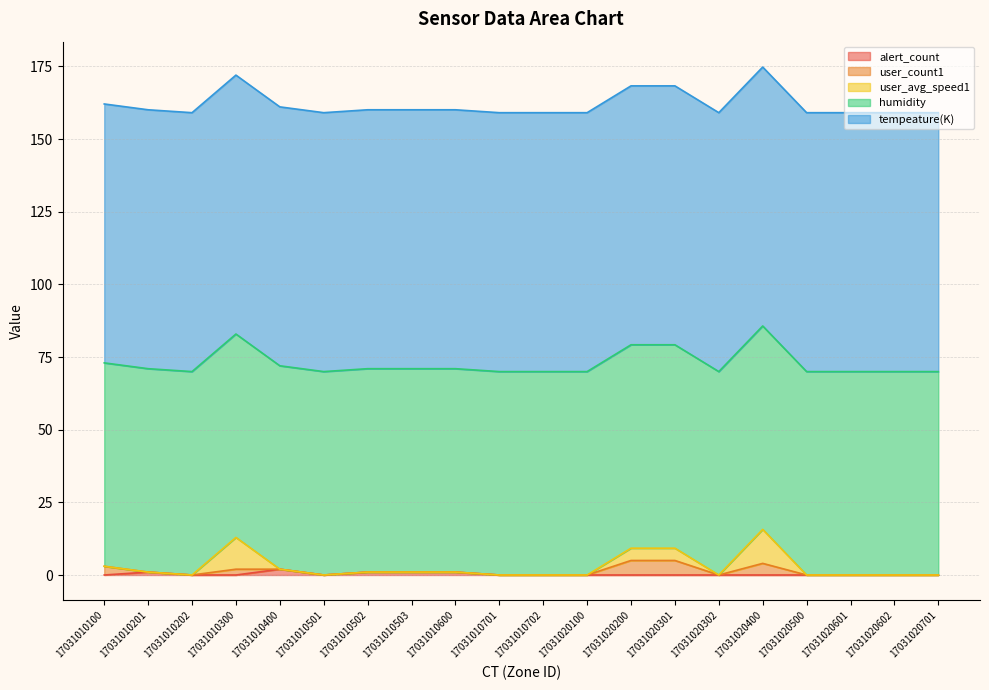

Is it true that alert_count equals 0.0 at 17031010702?

True